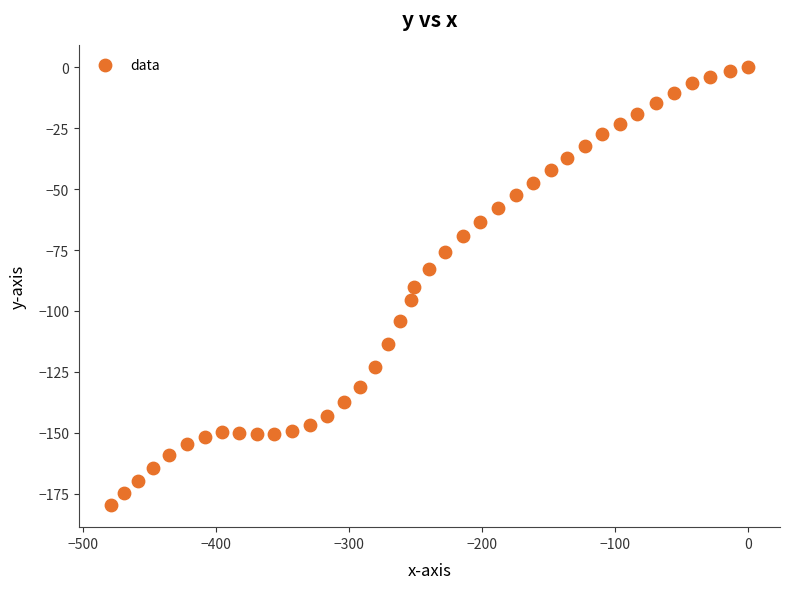

What is the range of Y values (max minus min)?

179.8